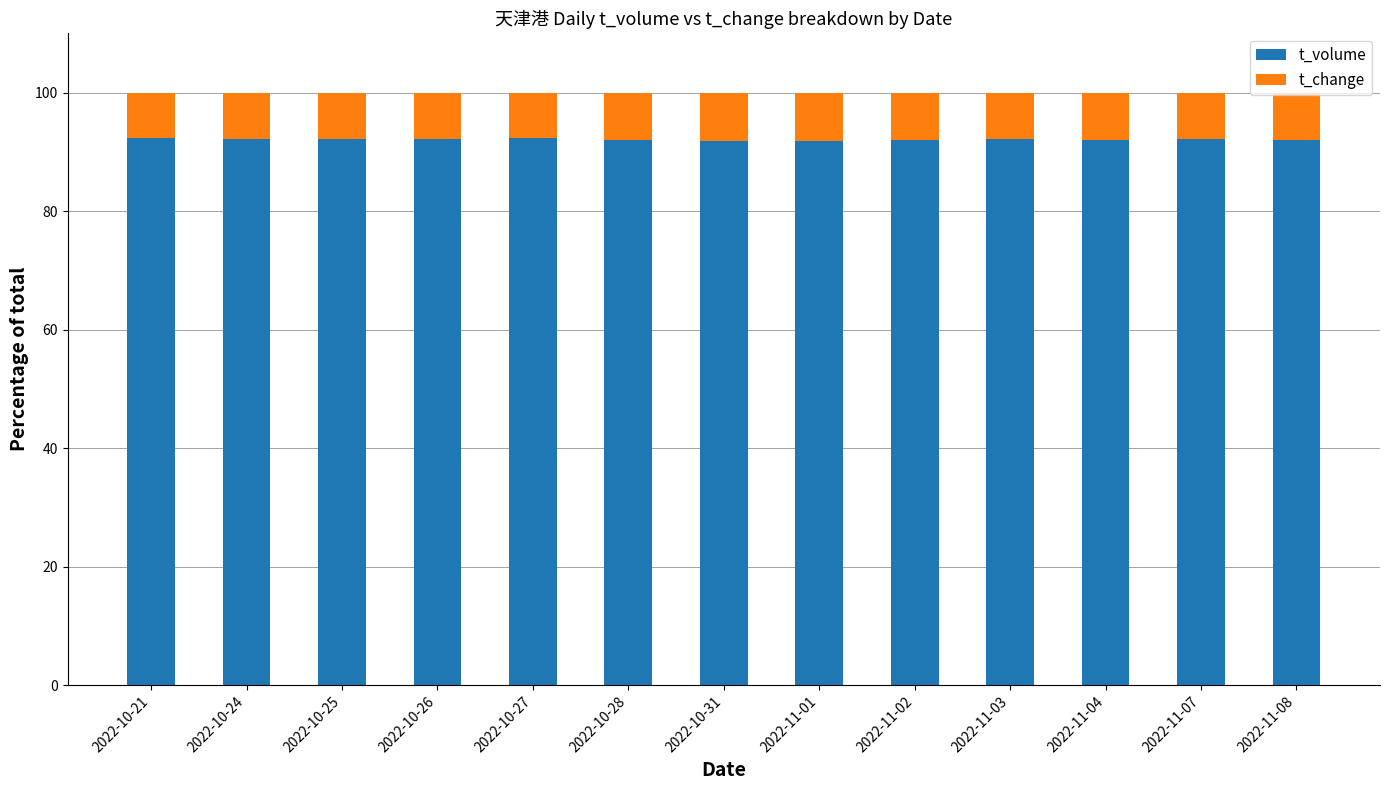

What is the total value across all series at 2022-11-03?

100.0